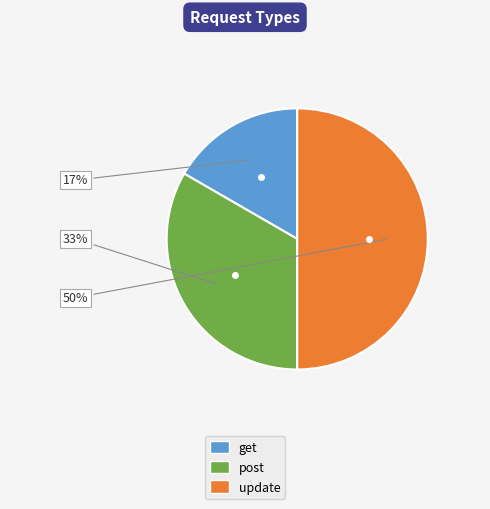

Does get account for over 50% of the chart?

No